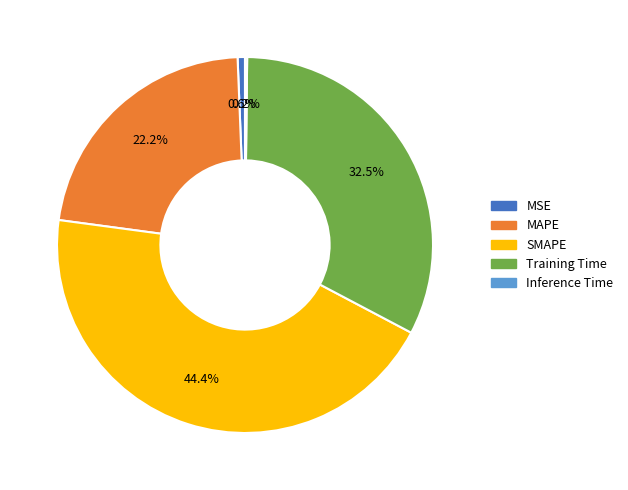

What portion of the pie excludes MSE?

99.4%